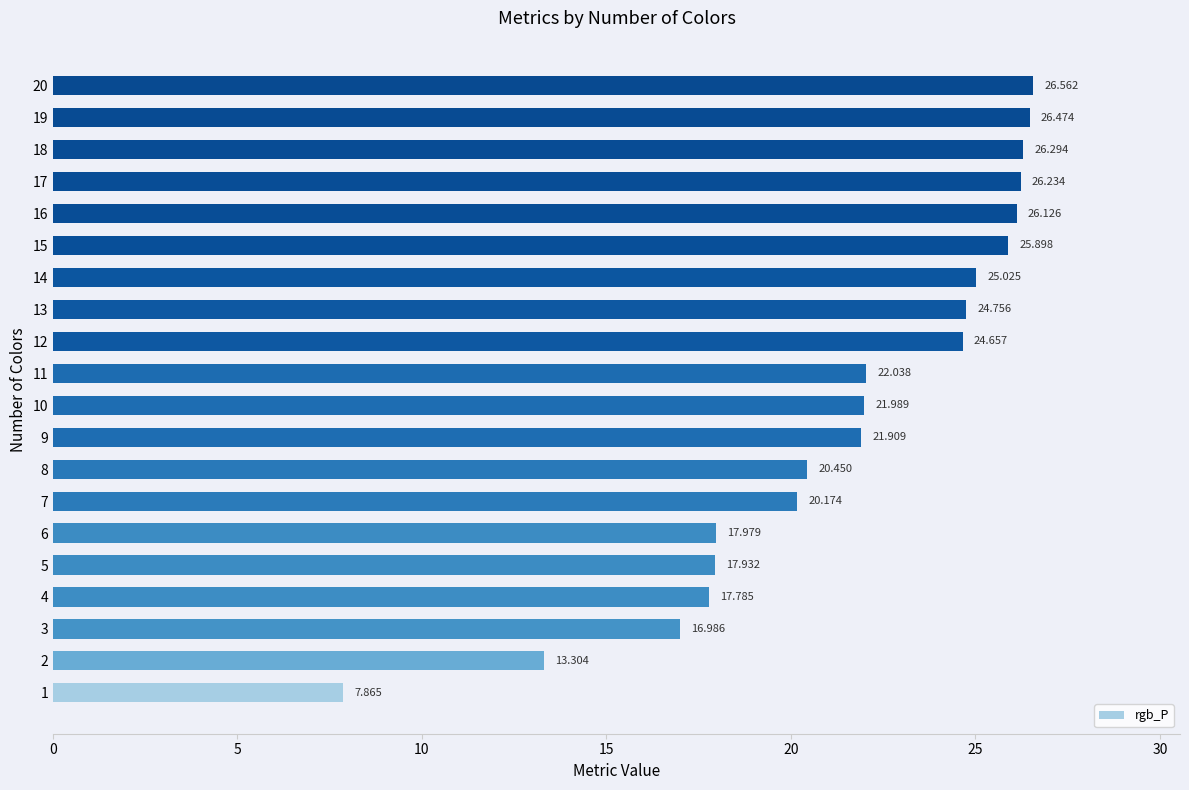

What is the difference between the maximum and minimum values?

18.7